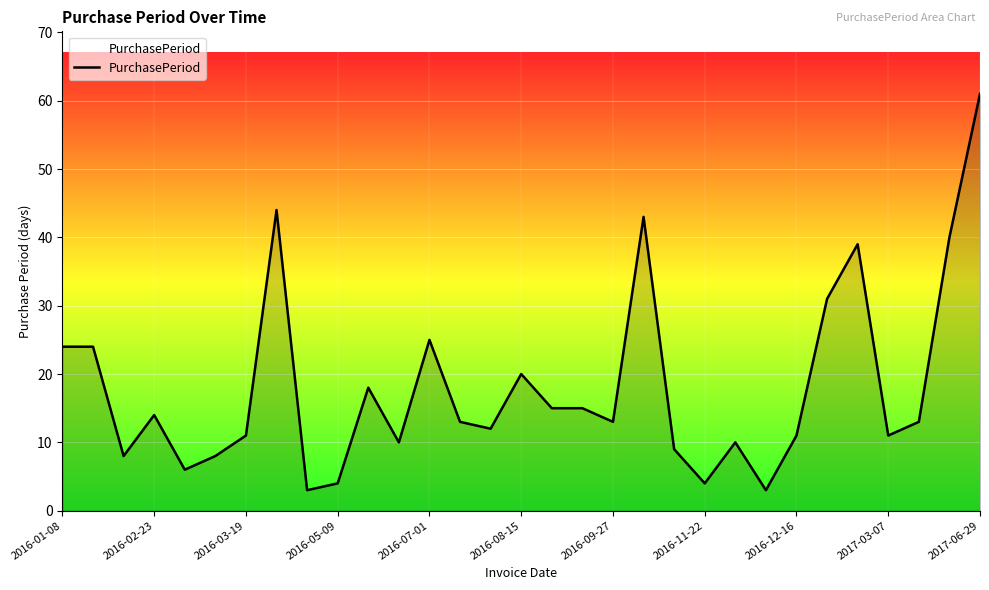

What is the maximum value shown in the chart?

61